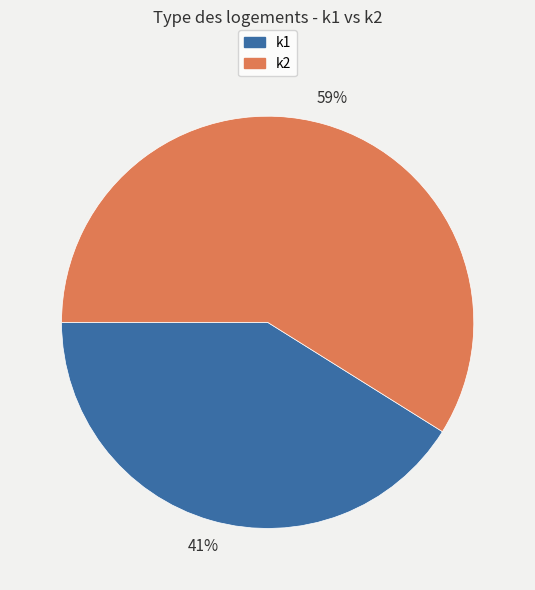

To the nearest percent, what is the average slice percentage?

50%